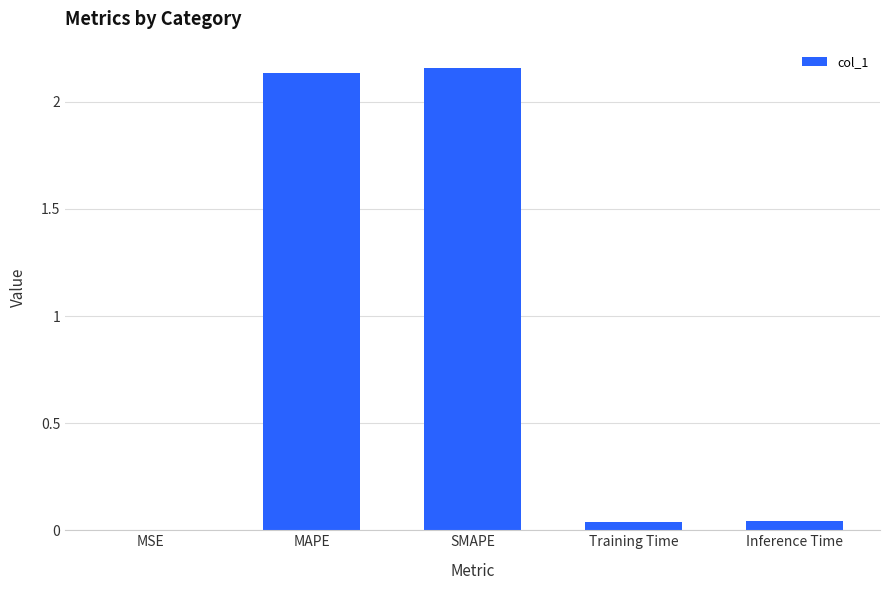

What is the sum of all values?

4.4